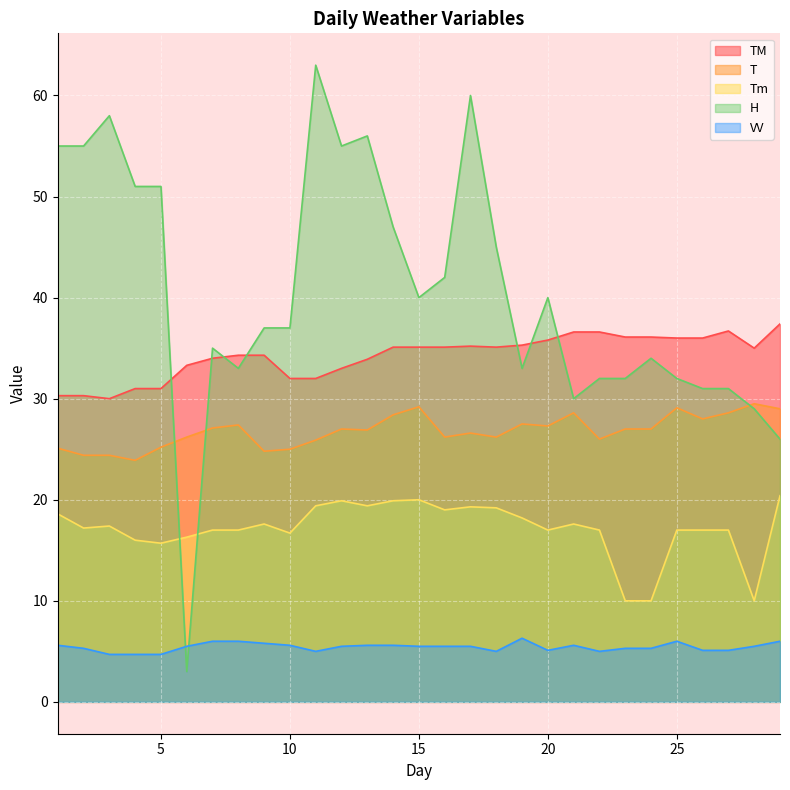

List the series in order of their peak value, highest first.

H, TM, T, Tm, VV